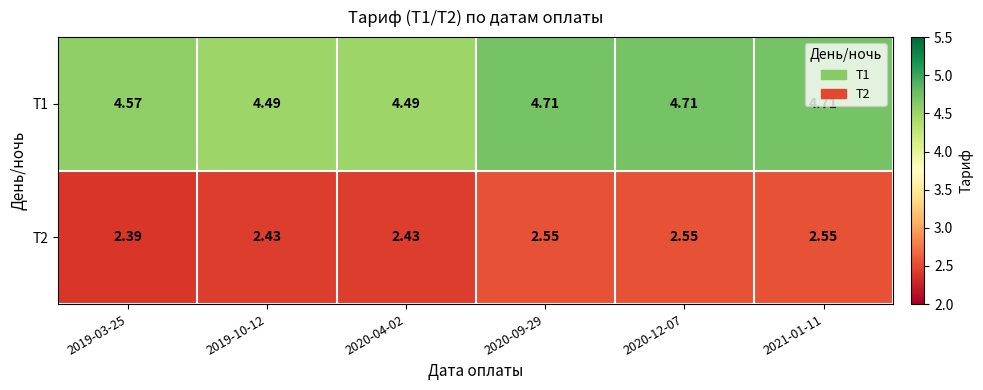

What is the spread (max minus min) of values at 2020-04-02?

2.1